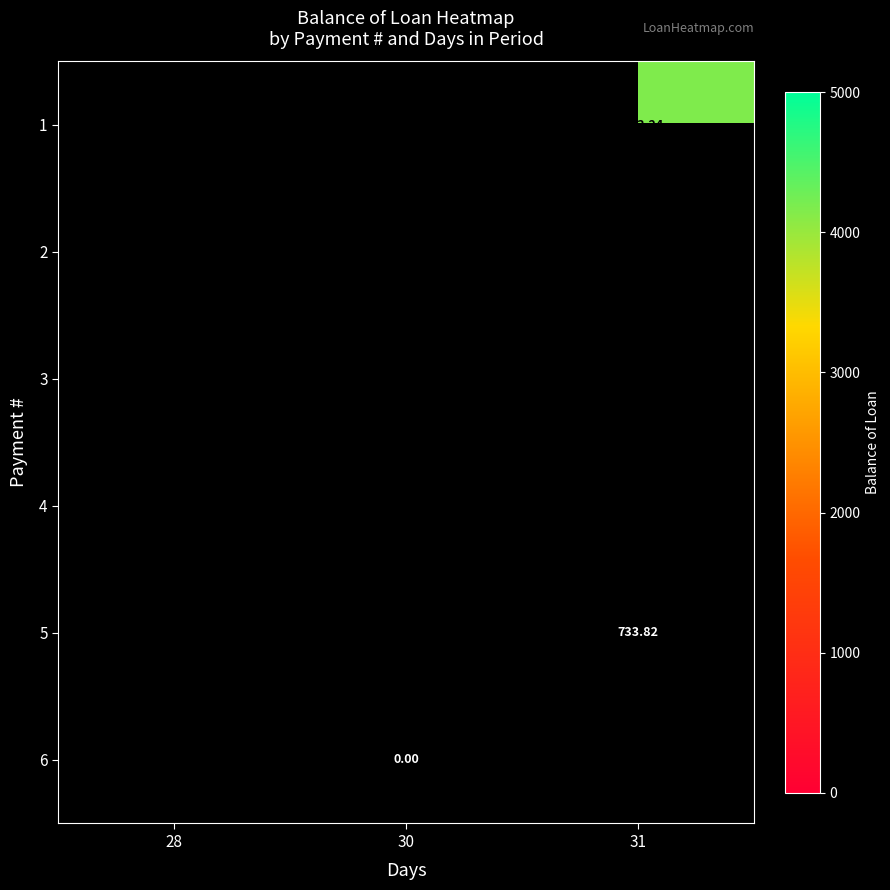

List the series in order of their overall mean, lowest first.

row_0, row_1, row_2, row_3, row_4, row_5